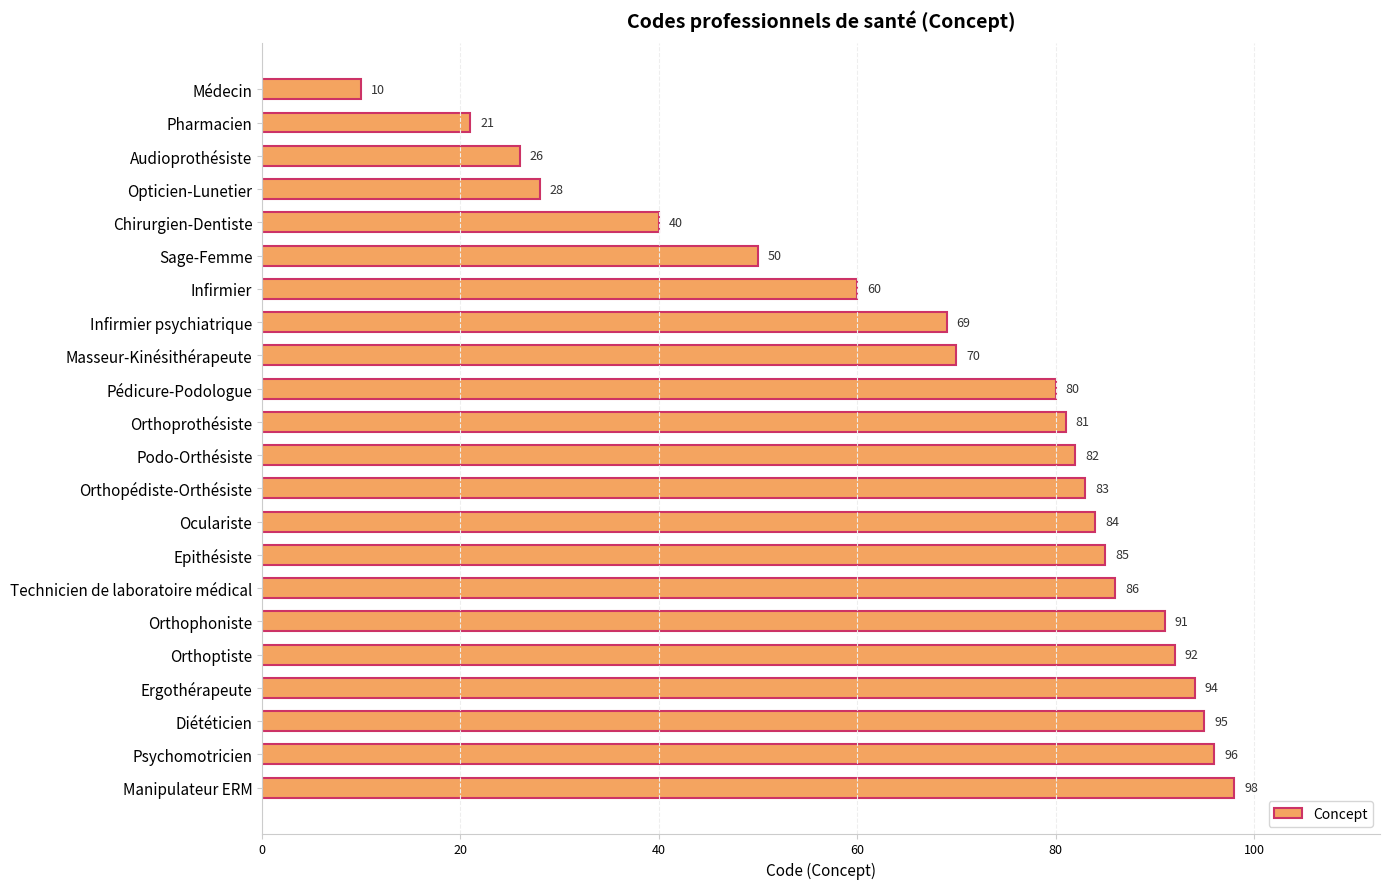

How many bars are there in total?

22